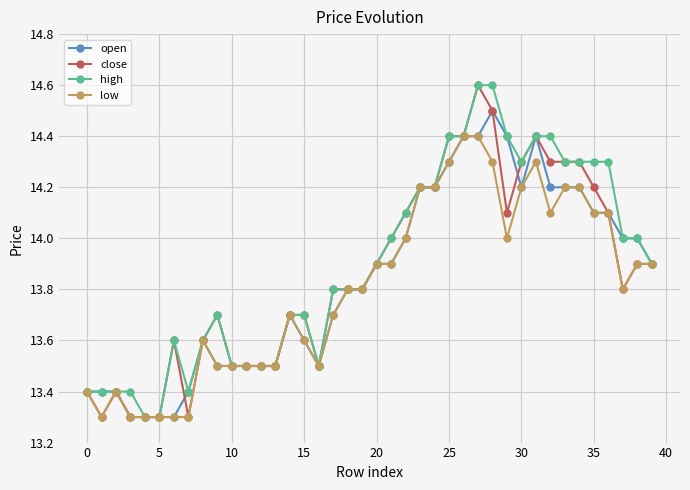

What is the value of the low point at the 4th from the left?

13.3